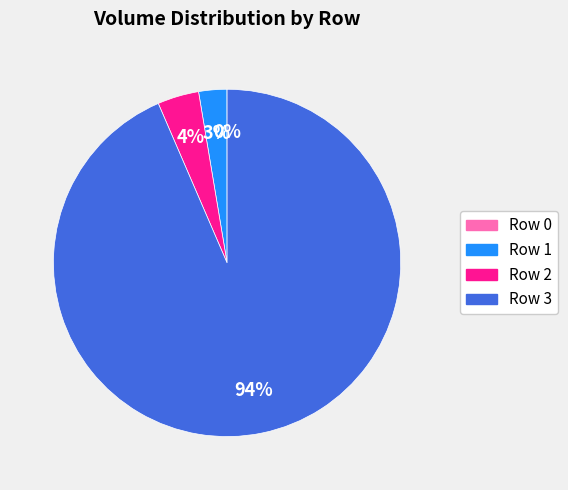

To the nearest percent, what is the average slice percentage?

25%